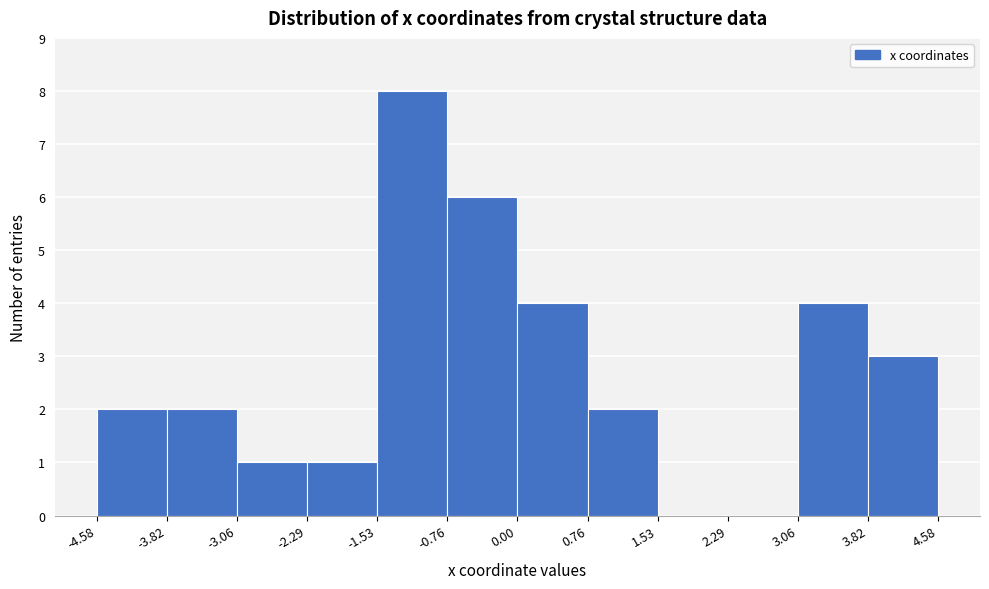

How tall is the bar that spans -3.06 to -2.29 on the x-axis? The values are not printed on the chart, so give them approximately, as read against the axis.

1